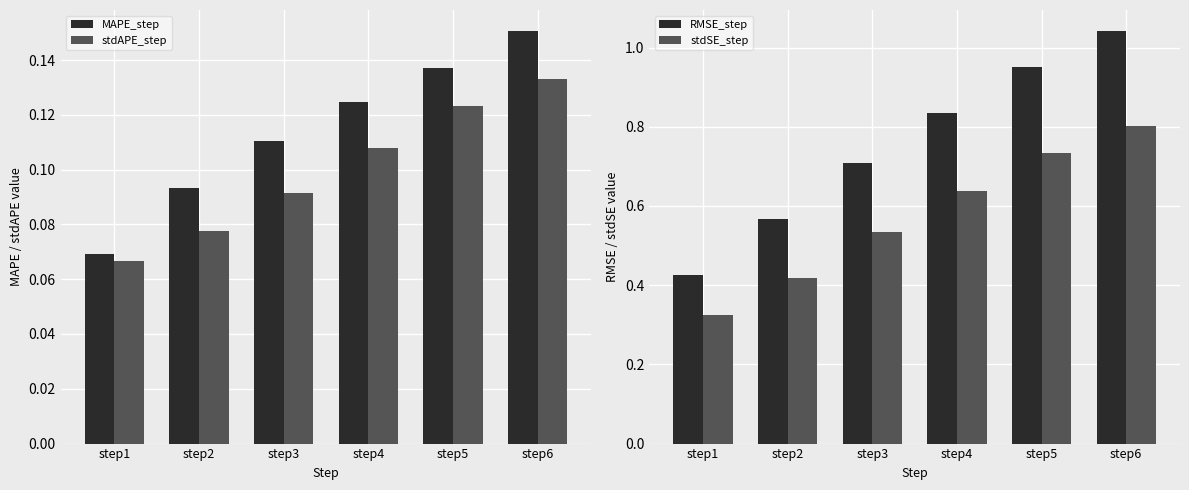

How many bars are there in total?

24